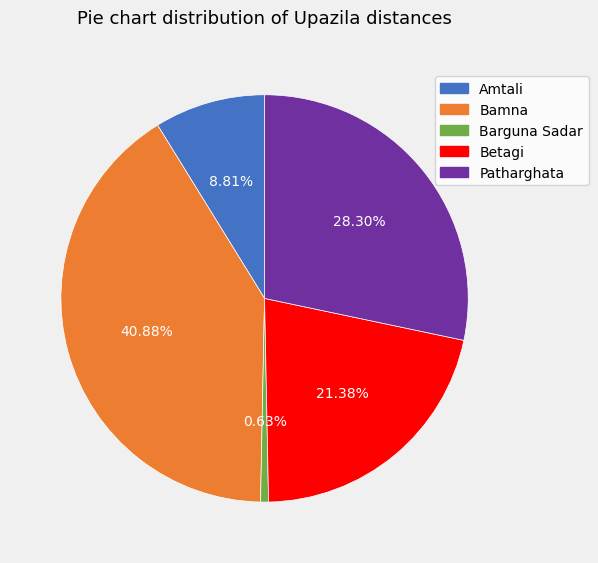

To the nearest percent, what percentage of the pie is Bamna?

41%